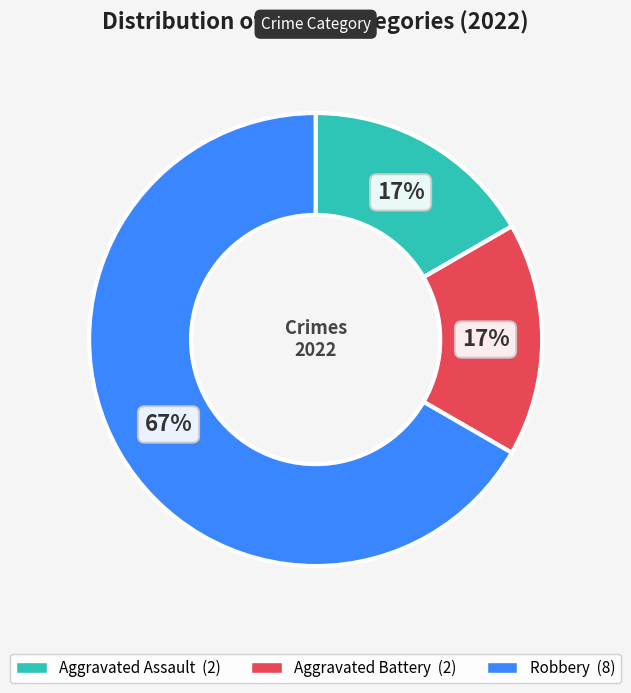

Is it true that Aggravated Battery is 9% of the pie?

False